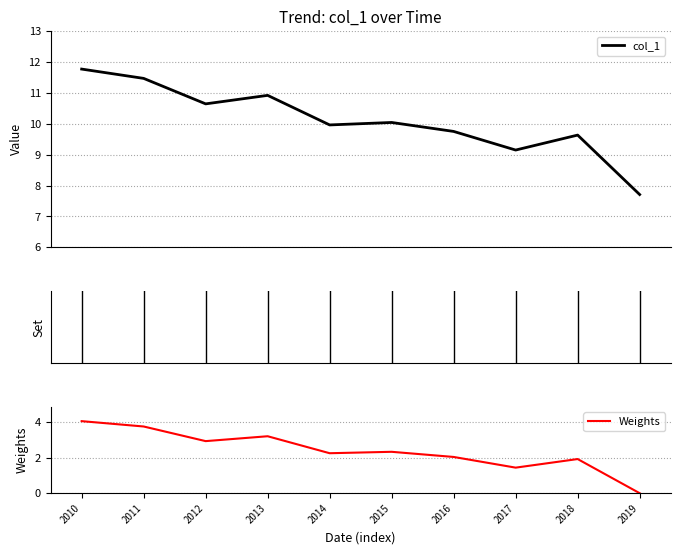

How many interior local valleys does the Weights series have?

3